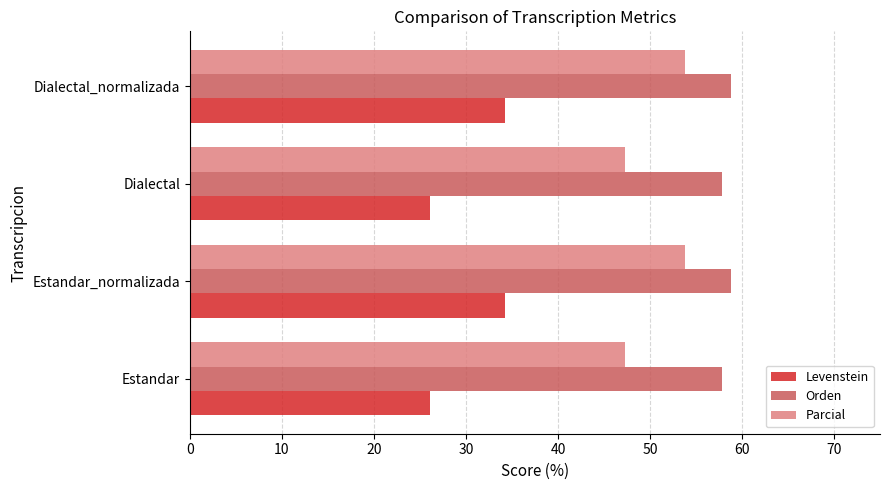

Which series has the largest total across all categories?

Orden